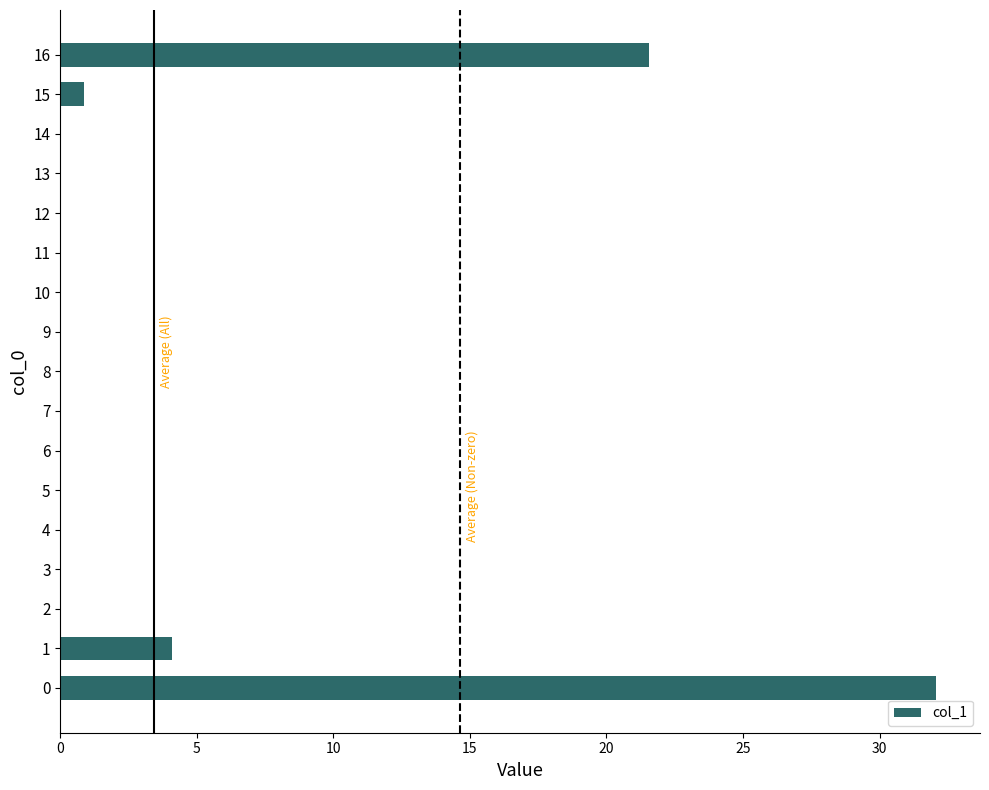

Does the chart contain stacked bars?

No